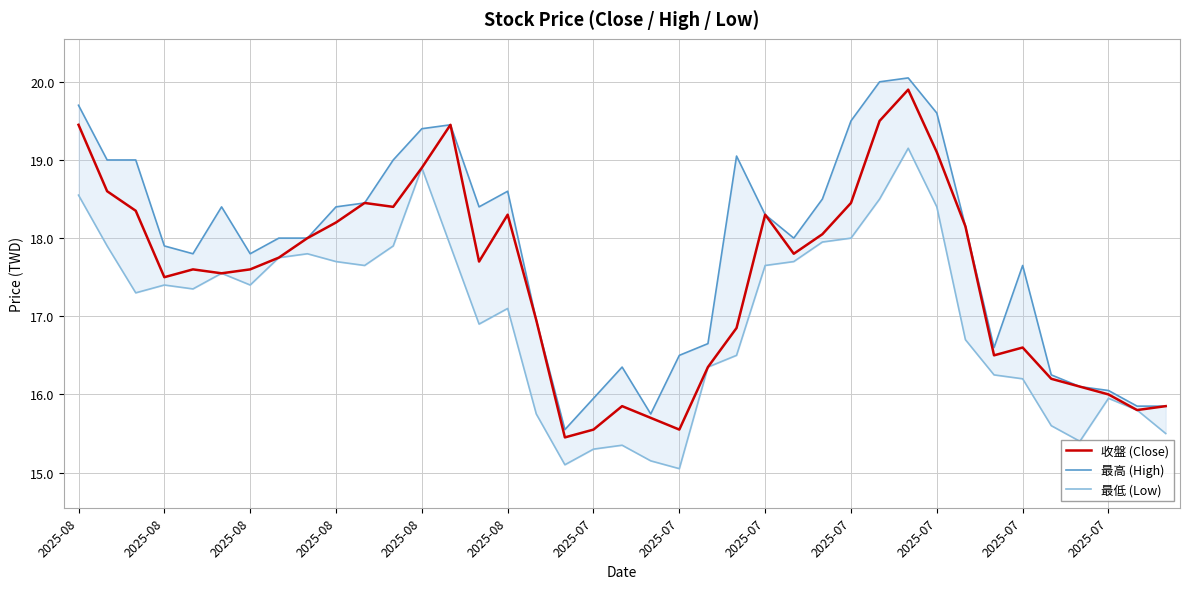

What value does the 收盤 (Close) series have at 17?

15.4